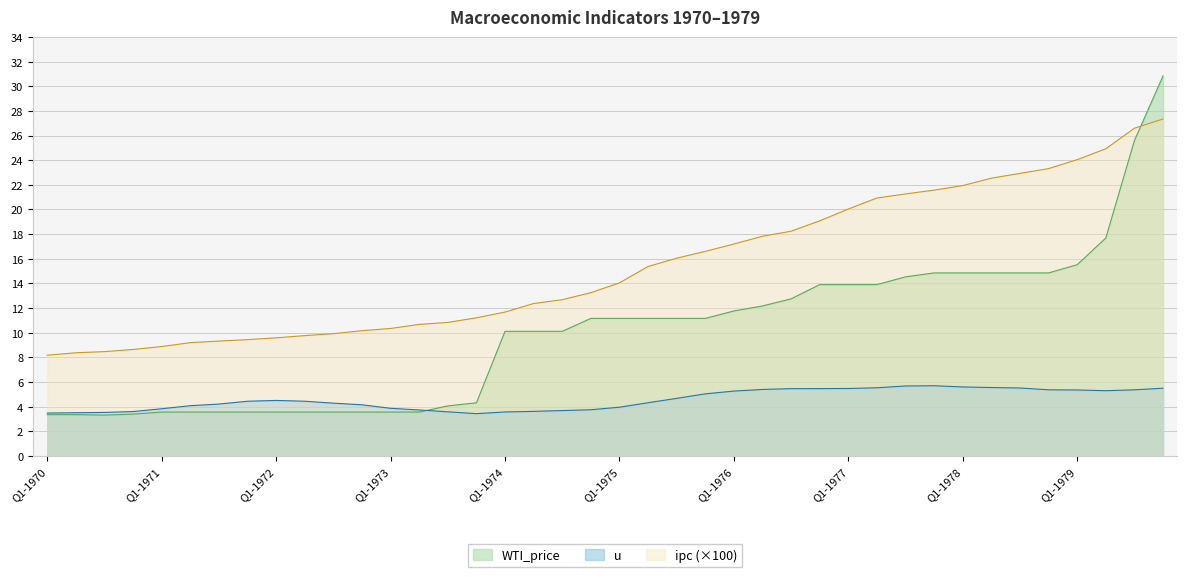

True or false: ipc (×100) and u cross at least once.

False